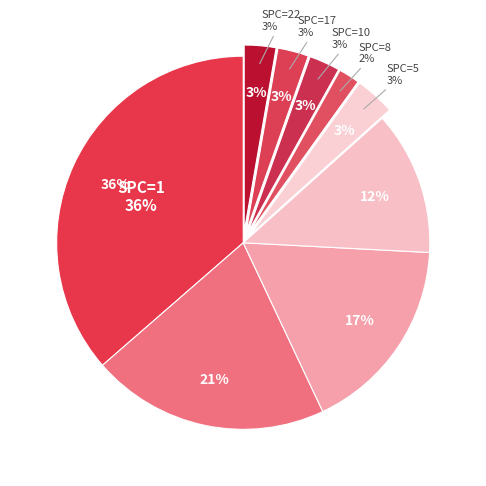

Count the number of slices in the pie.

9